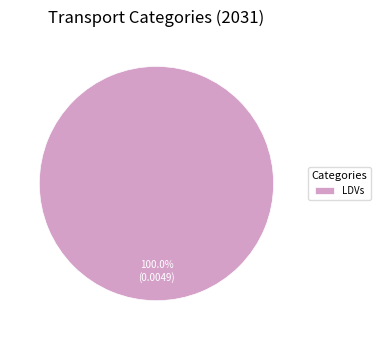

Which category accounts for the majority?

LDVs